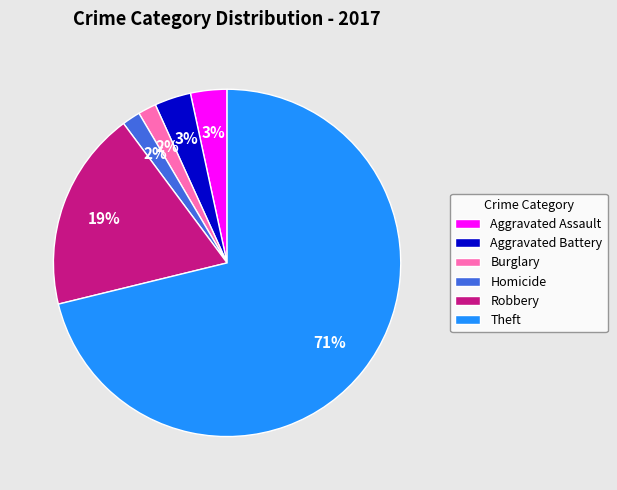

Is Homicide the majority of the pie?

No